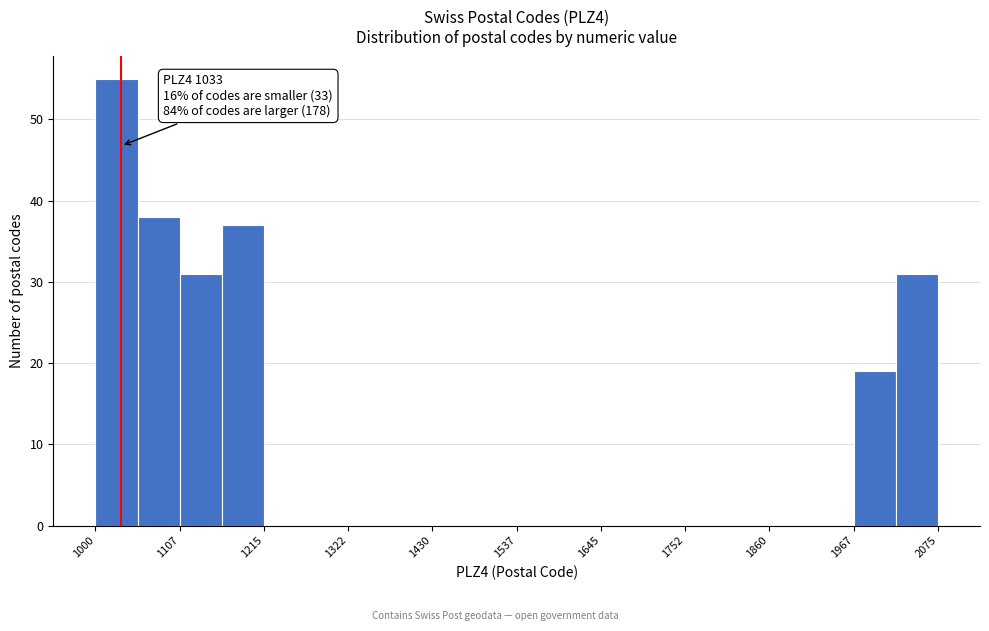

Read against the x-axis, roughly where is the centre of the tallest bar?

1020